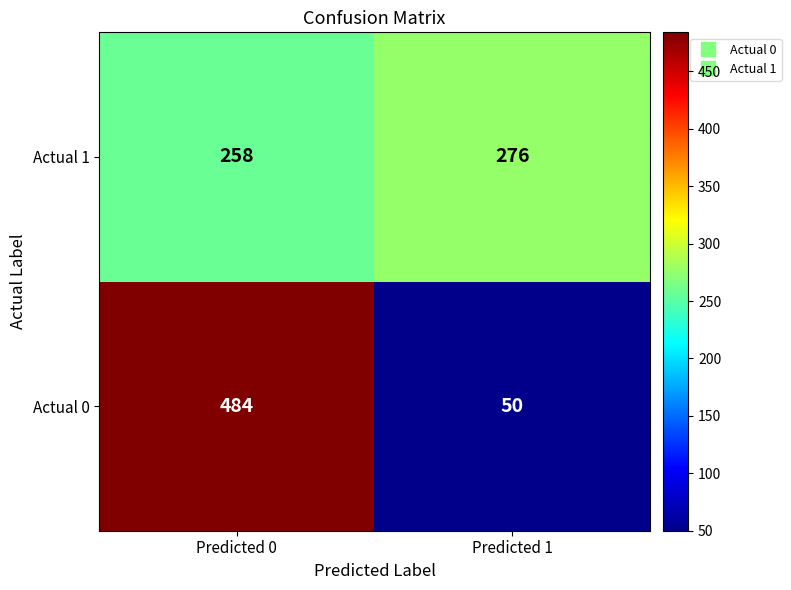

What is the greatest value displayed?

484